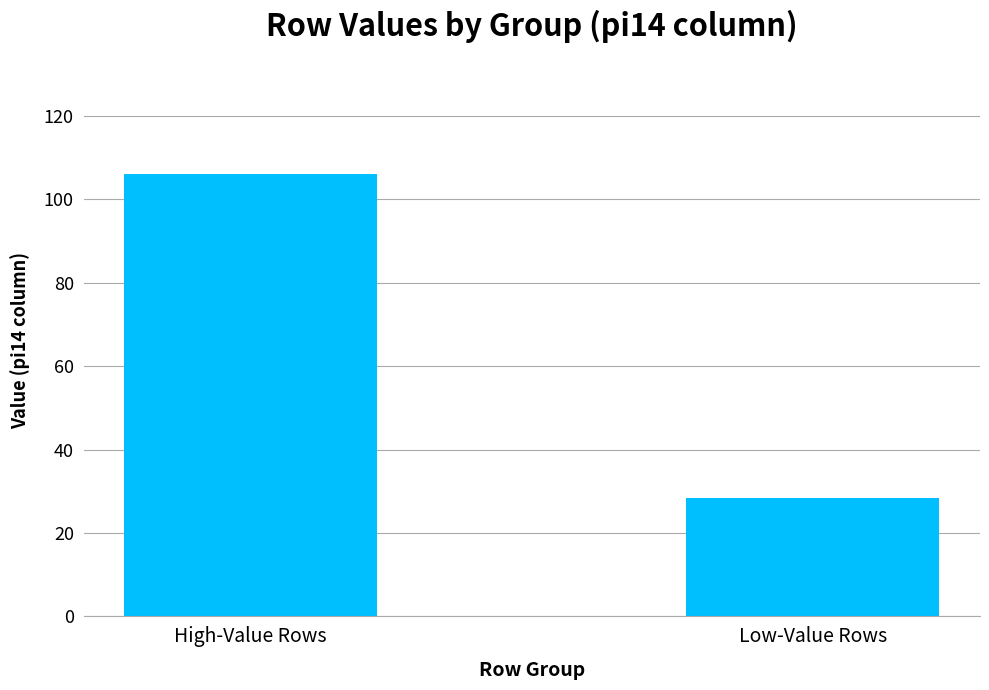

What is the change in value from High-Value Rows to Low-Value Rows?

-77.7